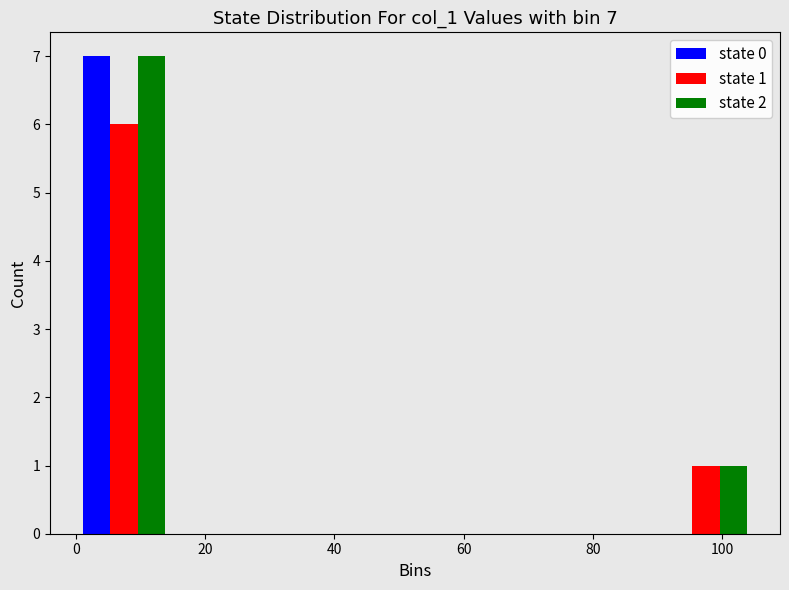

In the state 0 series, which range on the x-axis has the tallest bar?

0 to 14